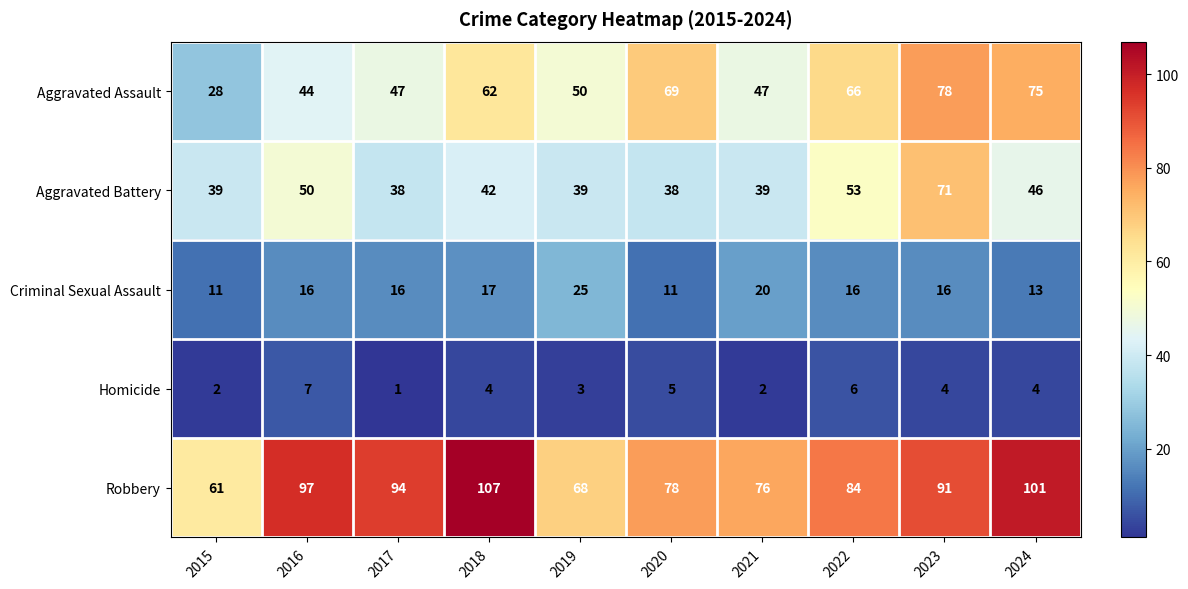

At which category is the sum across all series the highest?

2023